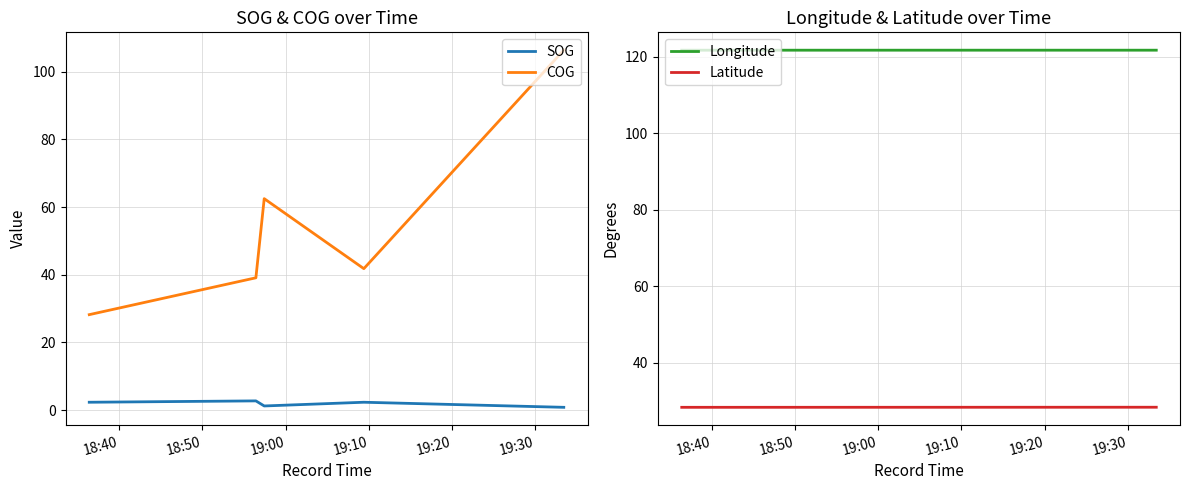

True or false: Latitude and Longitude intersect in this chart.

False